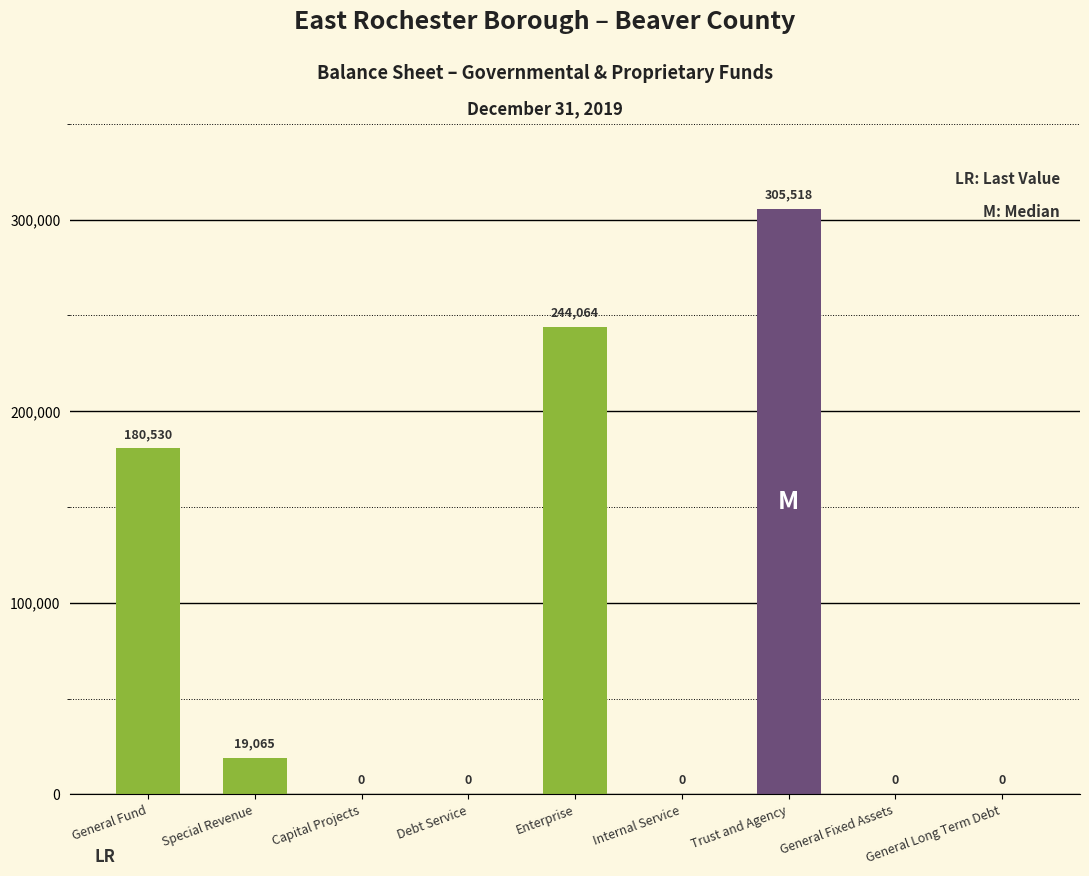

What is the change in value from Enterprise to General Fixed Assets?

-244064